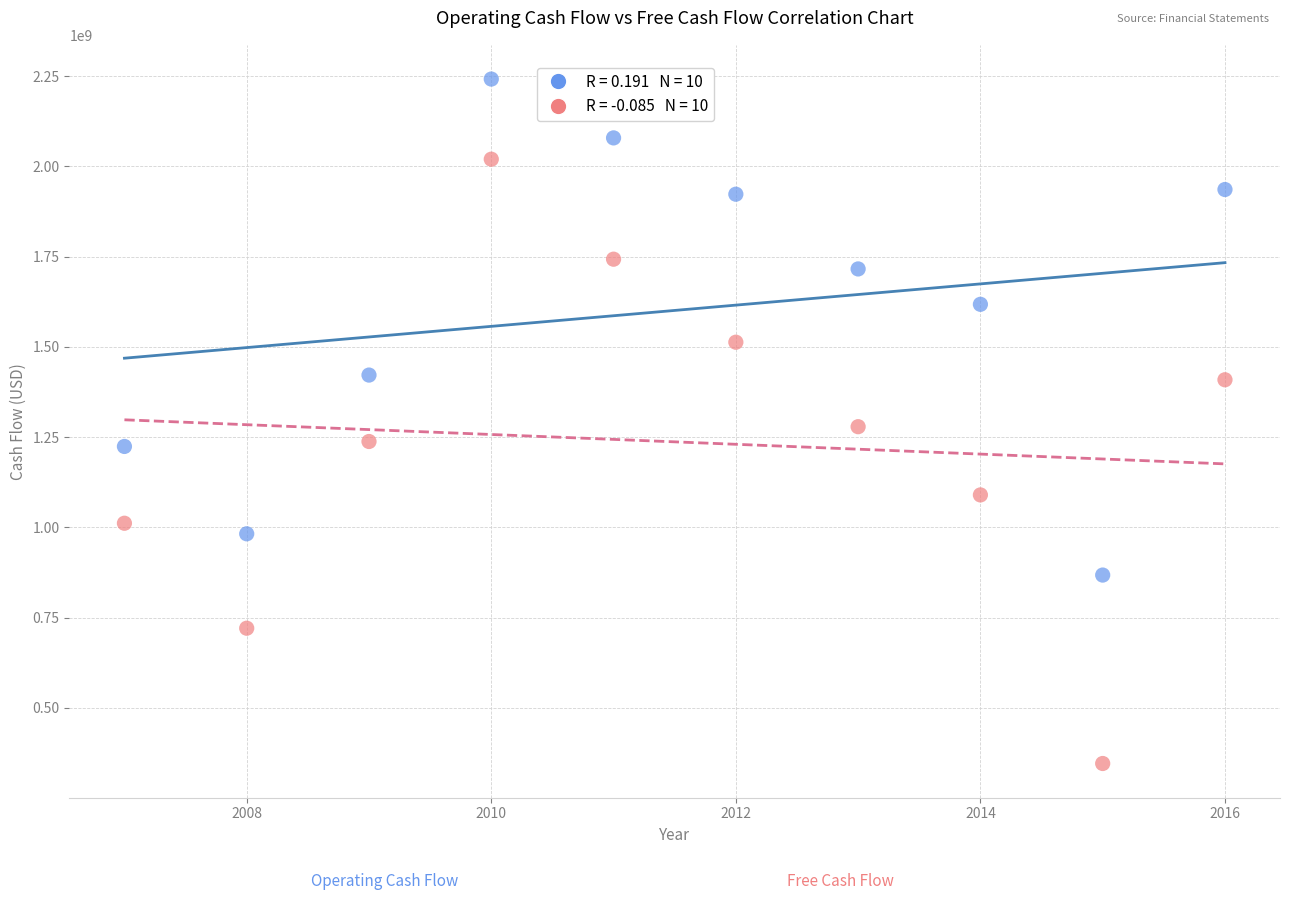

Across all data points, what is the range of X values (max minus min)?

9